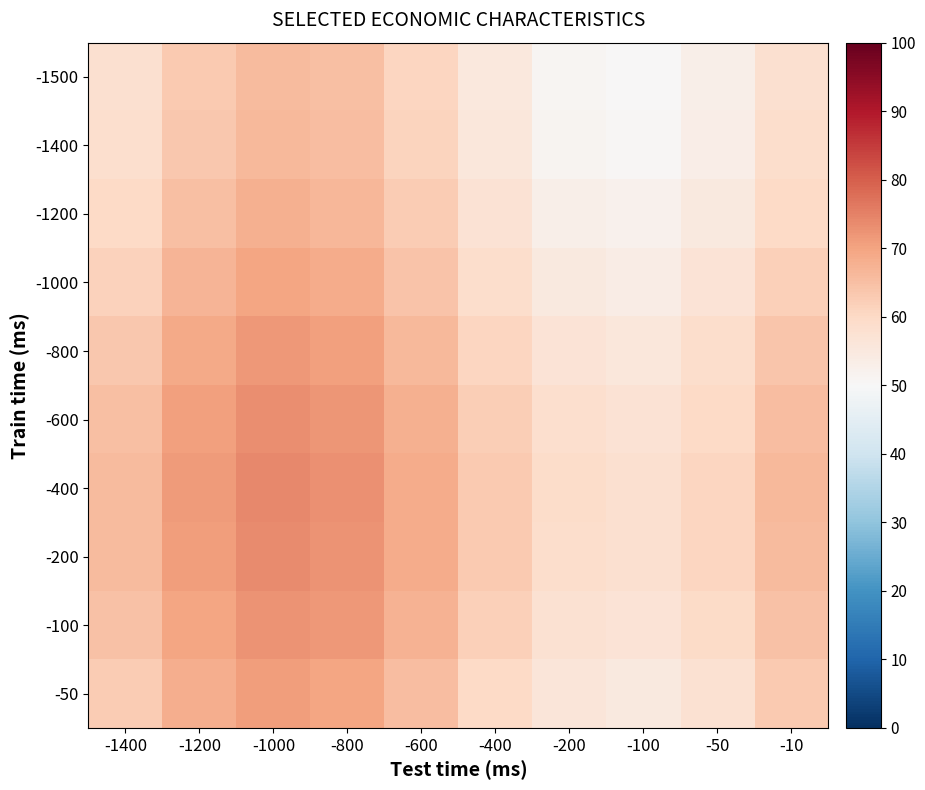

Reading left to right, extract all data points from this chart.

-1500: -1400=58.0	-1200=63.2	-1000=65.9	-800=64.9	-600=60.7	-400=55.2	-200=51.0	-100=50.1	-50=52.9	-10=58.1
-1400: -1400=58.5	-1200=63.6	-1000=66.4	-800=65.4	-600=61.2	-400=55.7	-200=51.5	-100=50.6	-50=53.4	-10=58.6
-1200: -1400=59.8	-1200=65.0	-1000=67.7	-800=66.7	-600=62.5	-400=57.0	-200=52.9	-100=52.0	-50=54.8	-10=60.0
-1000: -1400=61.7	-1200=66.9	-1000=69.6	-800=68.6	-600=64.4	-400=58.9	-200=54.7	-100=53.9	-50=56.7	-10=61.9
-800: -1400=63.7	-1200=68.8	-1000=71.5	-800=70.6	-600=66.3	-400=60.9	-200=56.7	-100=55.8	-50=58.6	-10=63.8
-600: -1400=65.2	-1200=70.4	-1000=73.1	-800=72.1	-600=67.9	-400=62.4	-200=58.2	-100=57.3	-50=60.2	-10=65.3
-400: -1400=66.0	-1200=71.1	-1000=73.8	-800=72.9	-600=68.6	-400=63.2	-200=59.0	-100=58.1	-50=60.9	-10=66.1
-200: -1400=65.7	-1200=70.9	-1000=73.6	-800=72.7	-600=68.4	-400=62.9	-200=58.8	-100=57.9	-50=60.7	-10=65.9
-100: -1400=64.6	-1200=69.8	-1000=72.5	-800=71.5	-600=67.3	-400=61.8	-200=57.6	-100=56.8	-50=59.6	-10=64.7
-50: -1400=62.8	-1200=68.0	-1000=70.7	-800=69.7	-600=65.5	-400=60.0	-200=55.9	-100=55.0	-50=57.8	-10=63.0